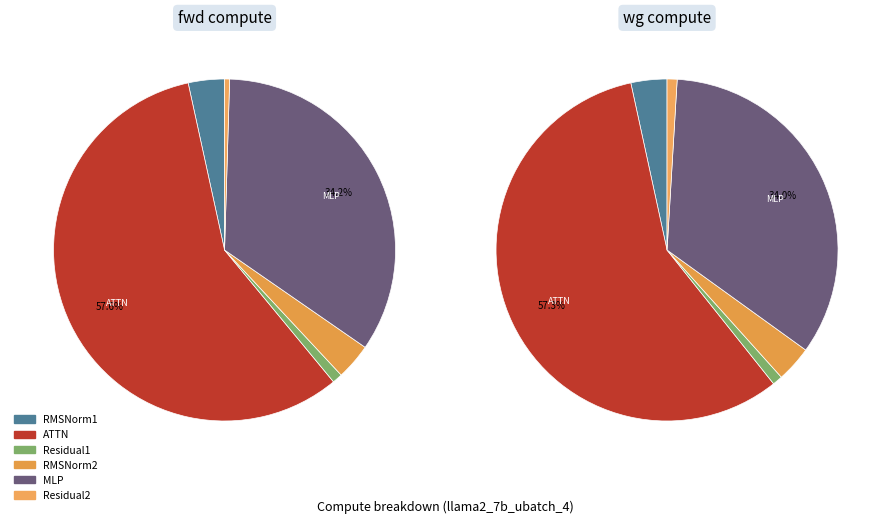

True or false: RMSNorm1 accounts for 3% of the total.

True